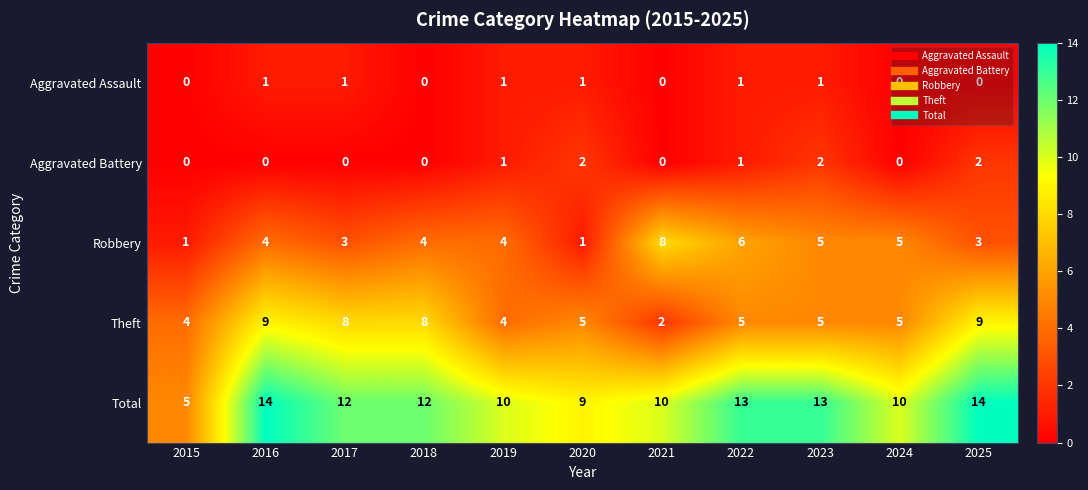

What is the lowest value of the Total series?

5